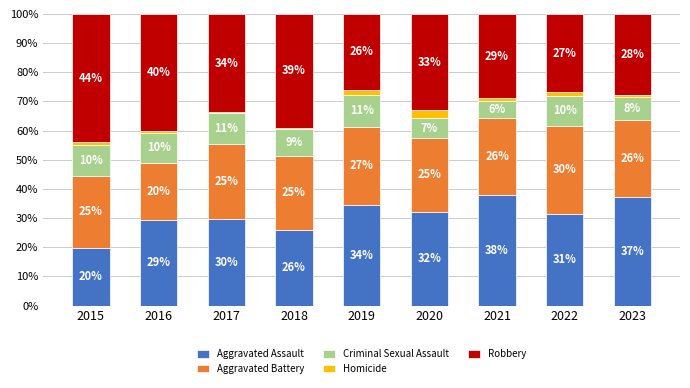

What is the maximum value for Aggravated Assault?

37.9